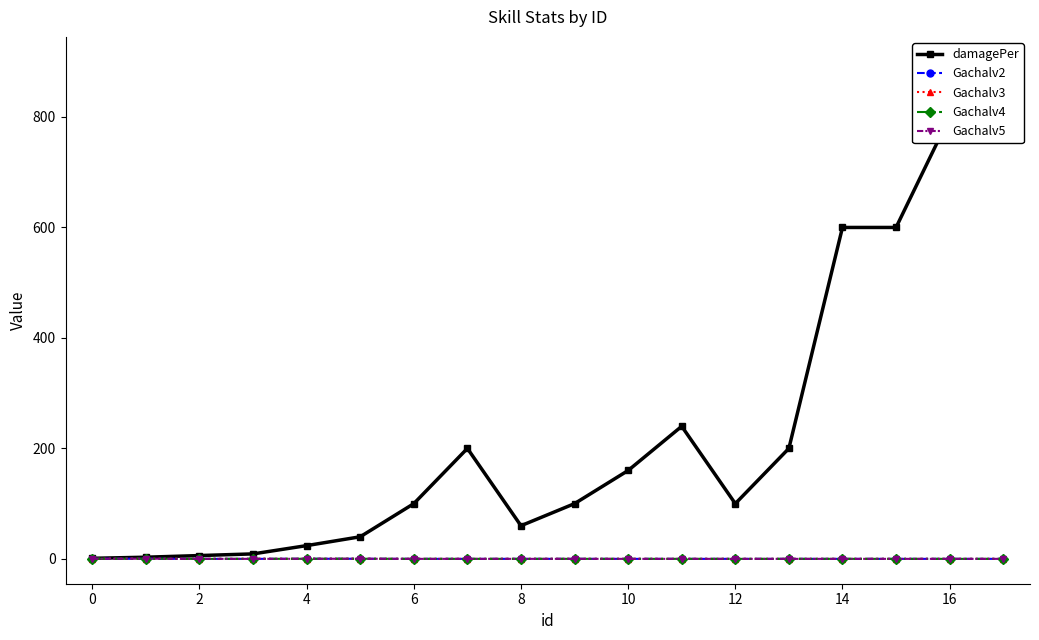

List the series in order of their peak value, highest first.

damagePer, Gachalv5, Gachalv4, Gachalv3, Gachalv2